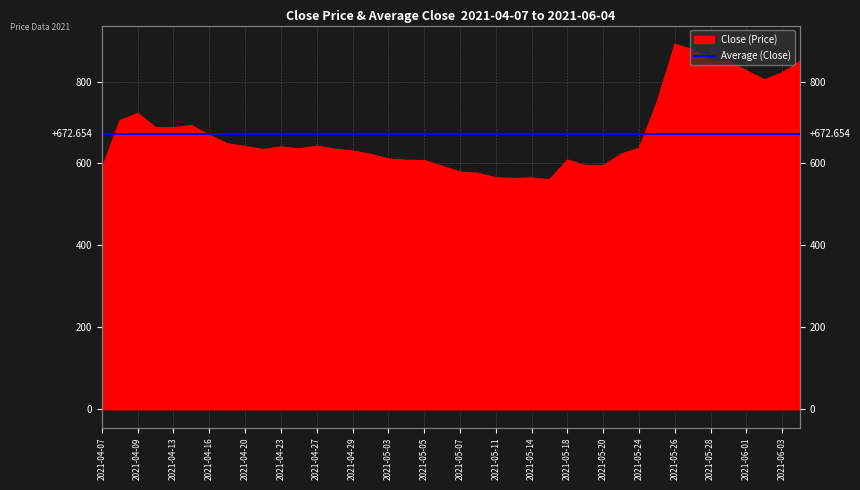

What is the value of the 25th point from the left?

565.0